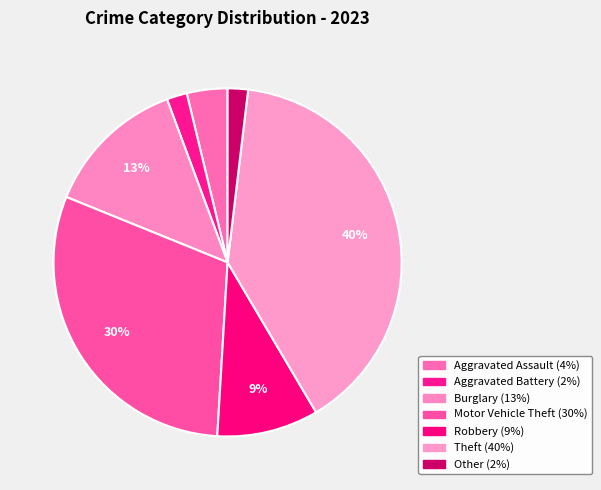

How many slices are in this pie chart?

7